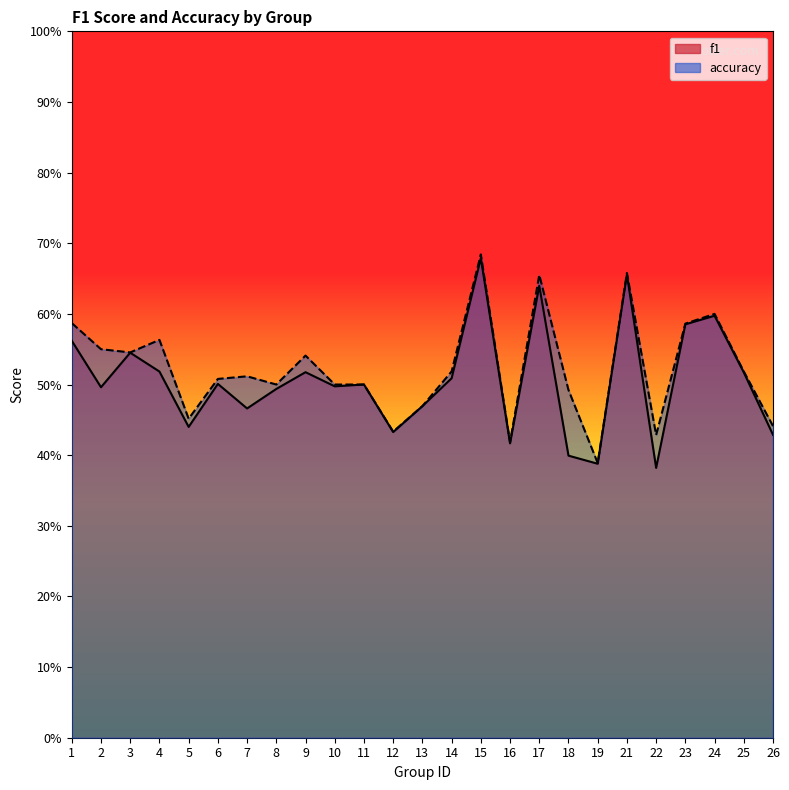

In accuracy, how many points are lower than both neighbors (excluding endpoints)?

7